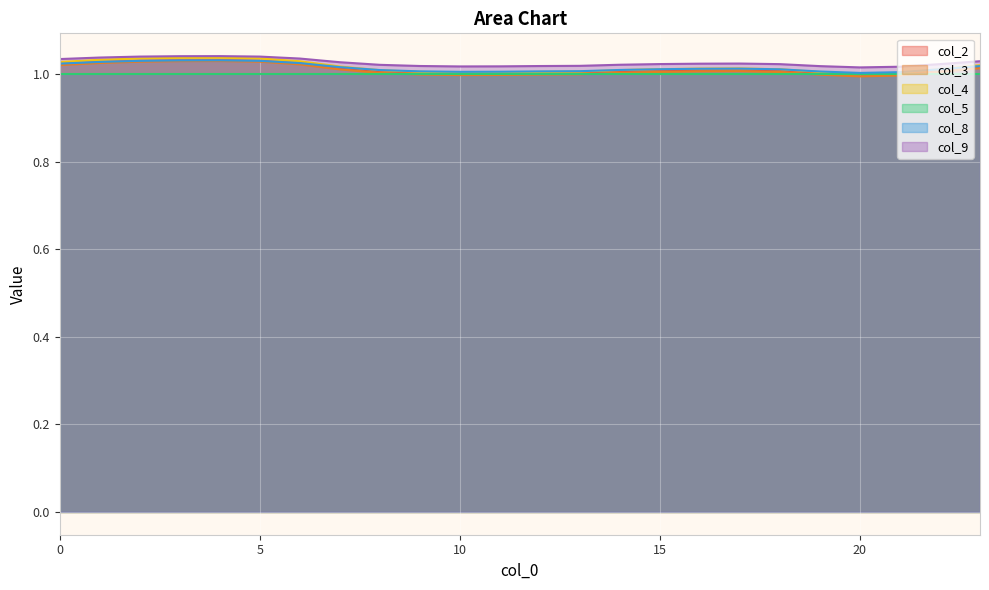

What is the value of the col_4 point at the 23rd from the left?

1.0